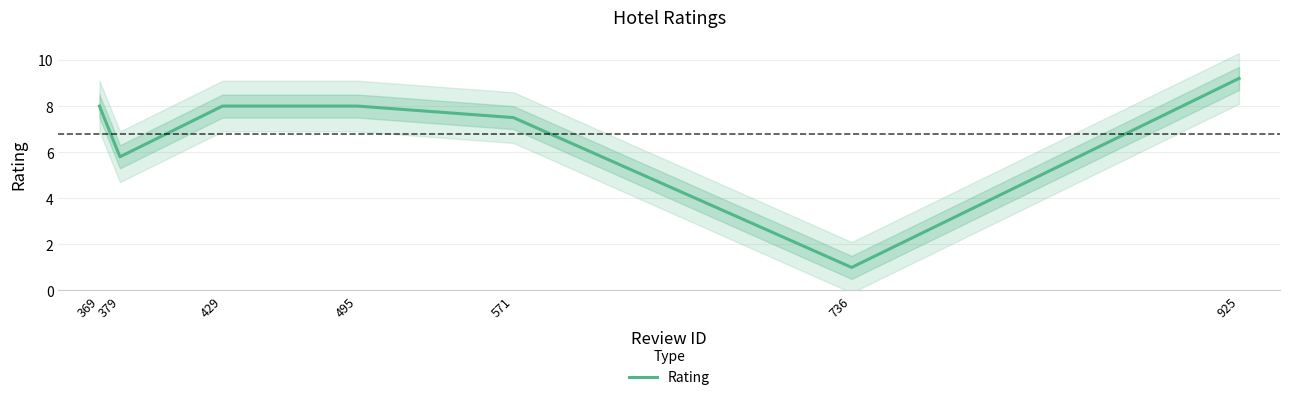

Rank the categories by value from highest to lowest.

925, 369, 429, 495, 571, 379, 736